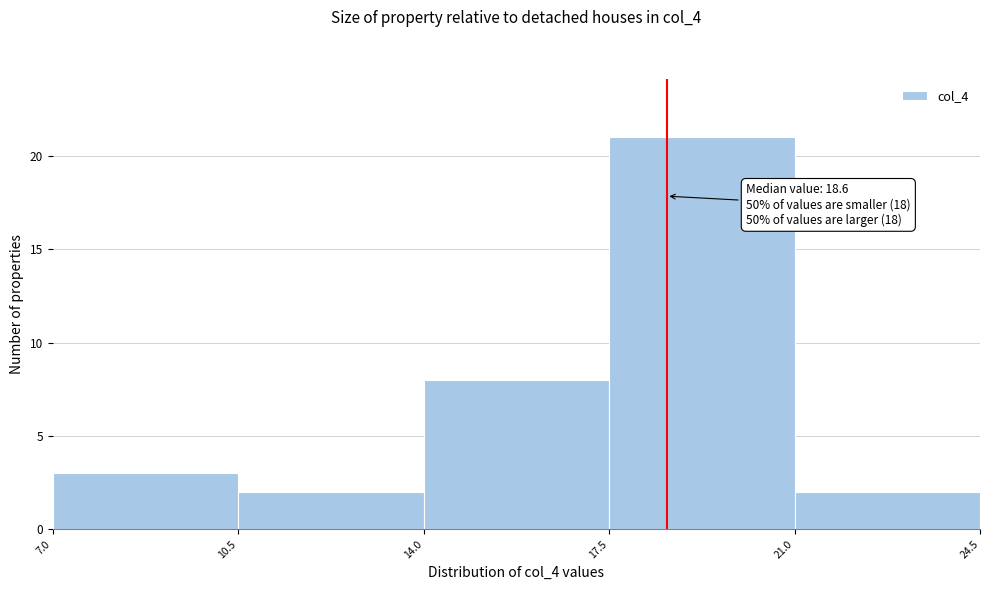

Which range on the x-axis has the tallest bar?

17.5 to 21.0